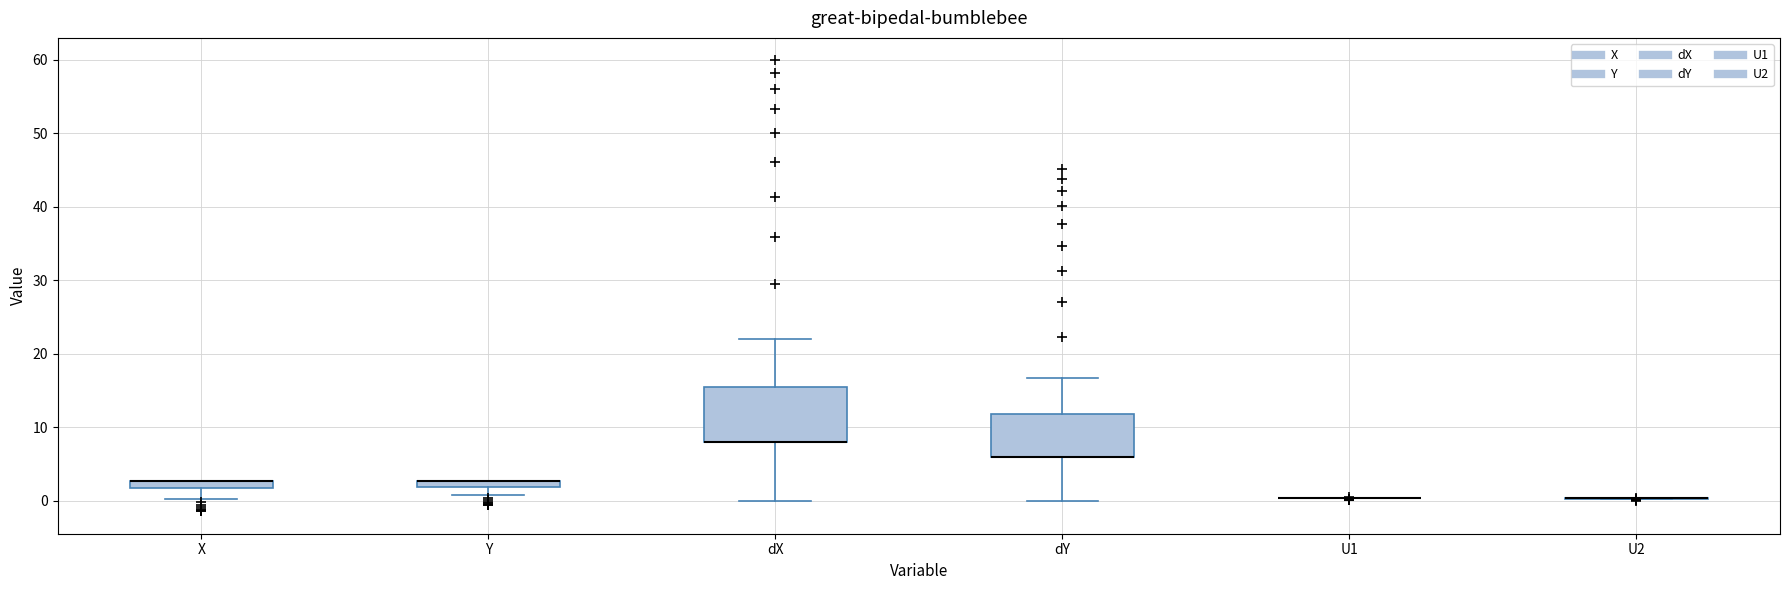

Which box is the tallest, from its lower edge to its upper edge?

dX